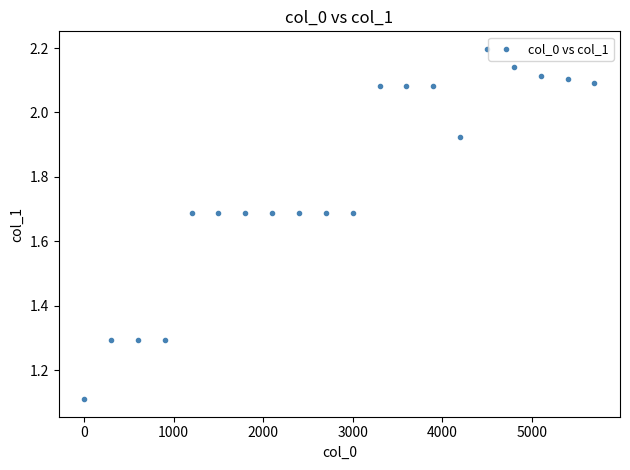

What is the range of Y values (max minus min)?

1.1